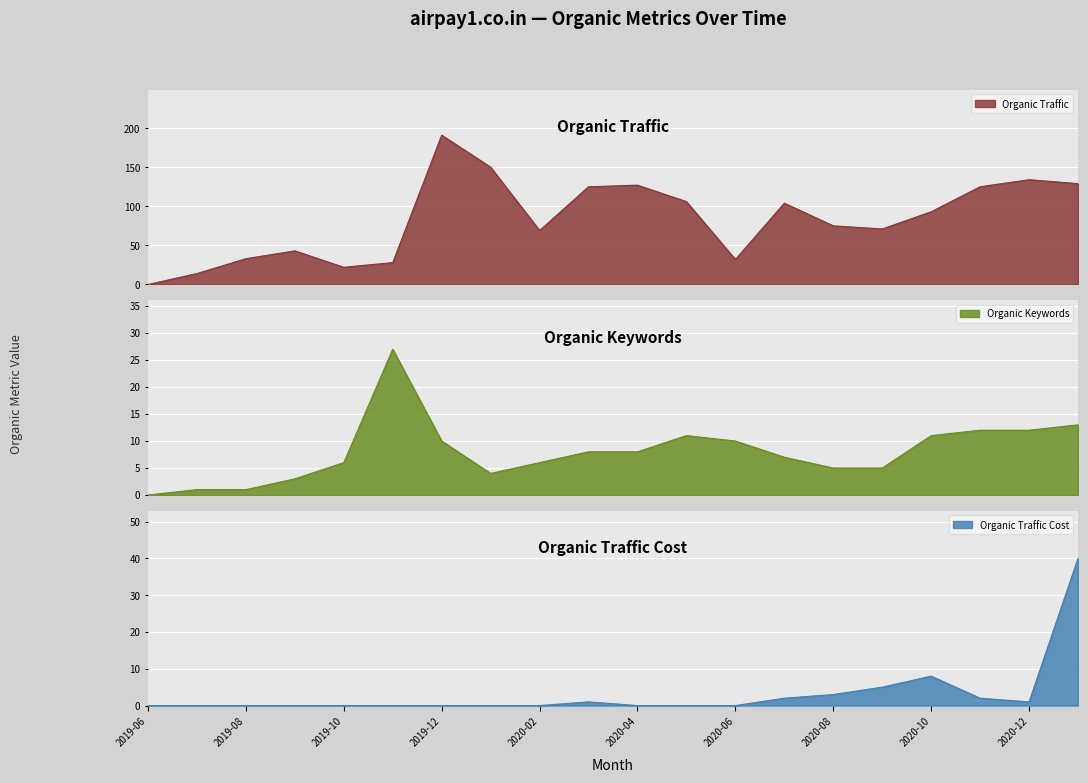

At which category does Organic Traffic Cost reach its first local peak?

2020-03